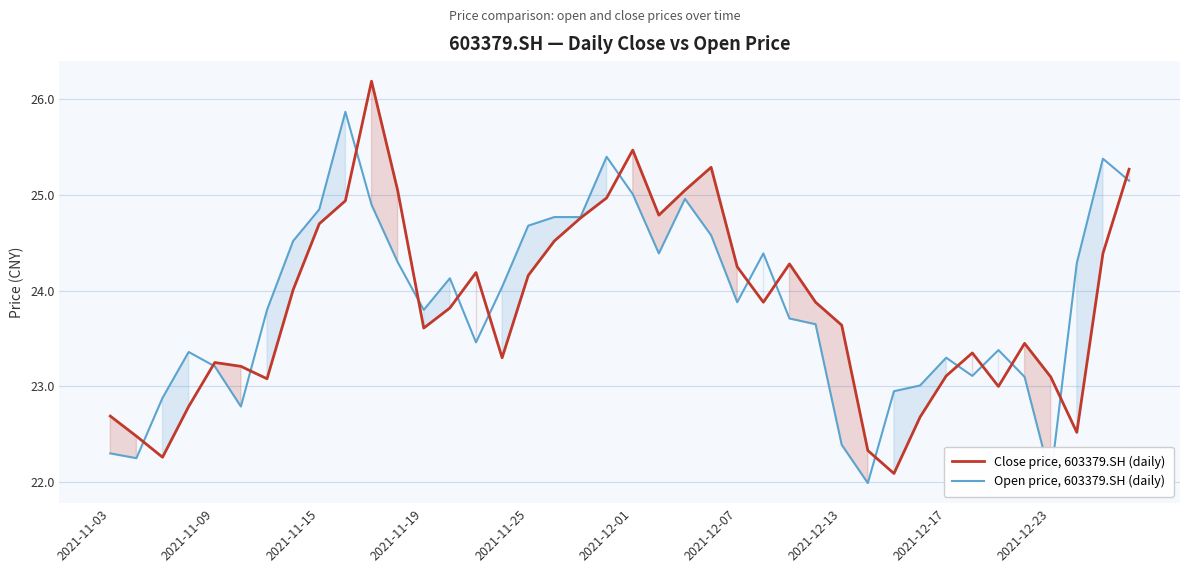

What is the total value across all series at 2021-12-13?

46.0